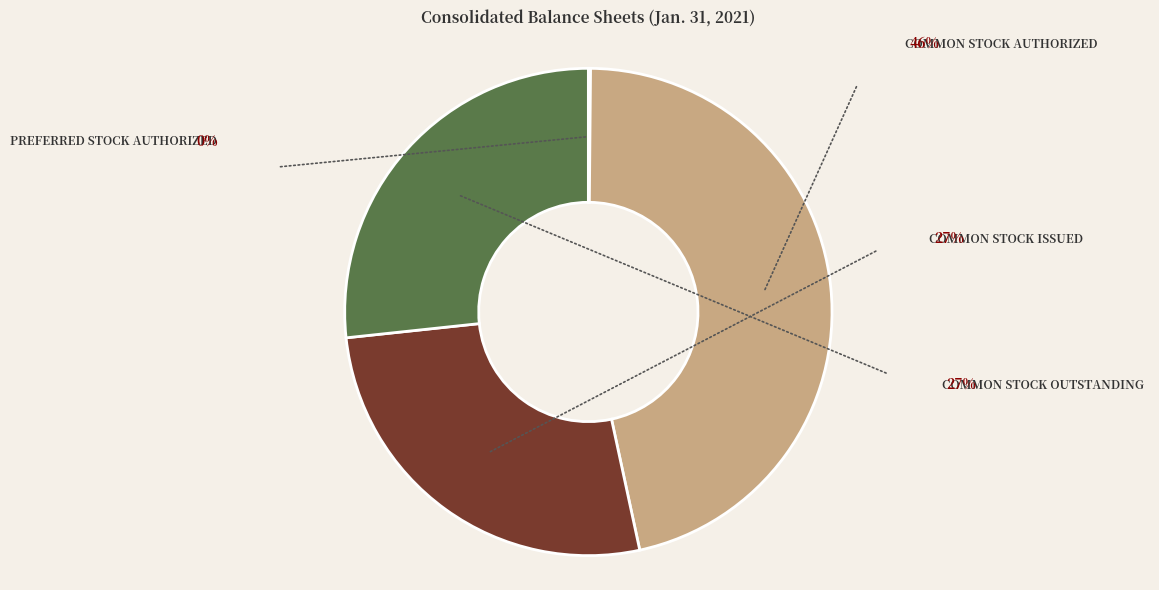

Does any single category account for the majority?

No